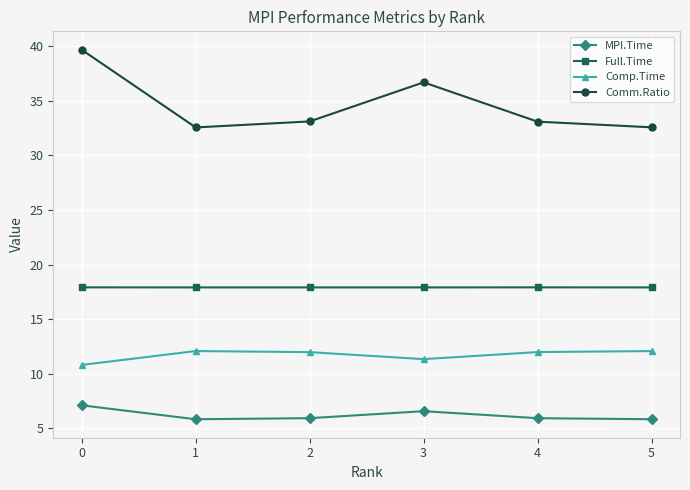

What is the difference between the highest and lowest values at 3?

30.1